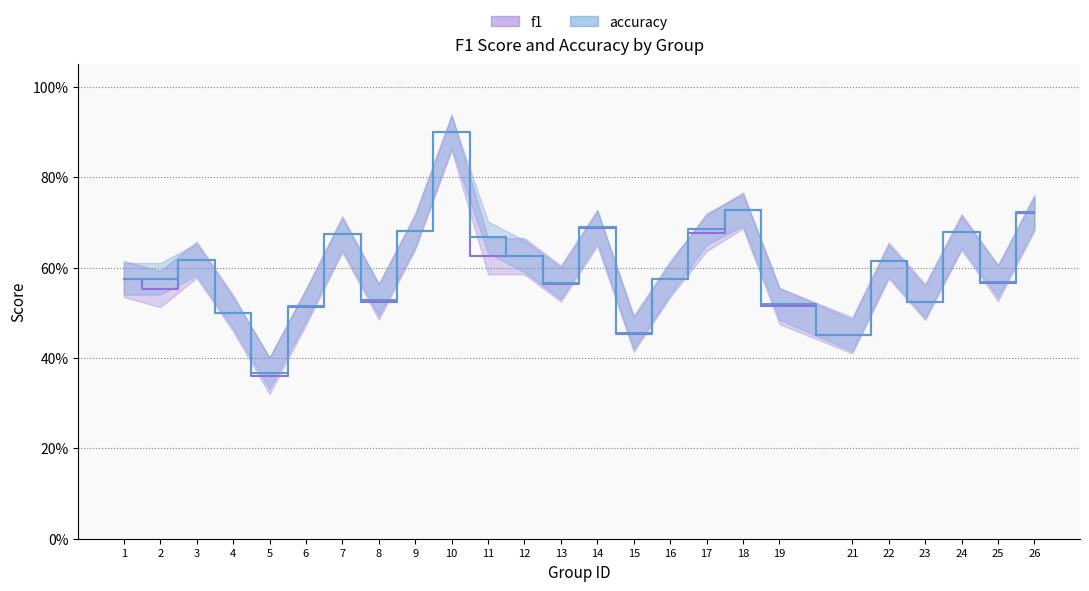

At which category does the chart reach its minimum across all series?

5